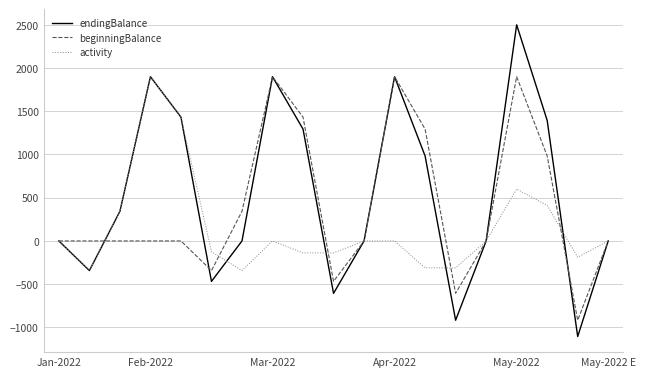

List the series in order of their overall mean, lowest first.

activity, beginningBalance, endingBalance